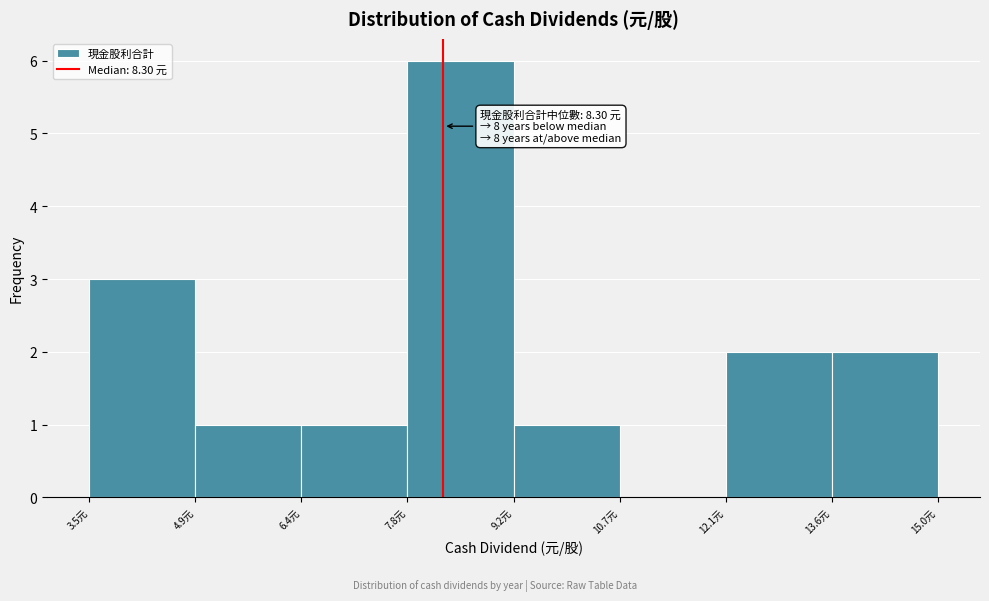

Which range on the x-axis has the tallest bar?

7.8 to 9.2